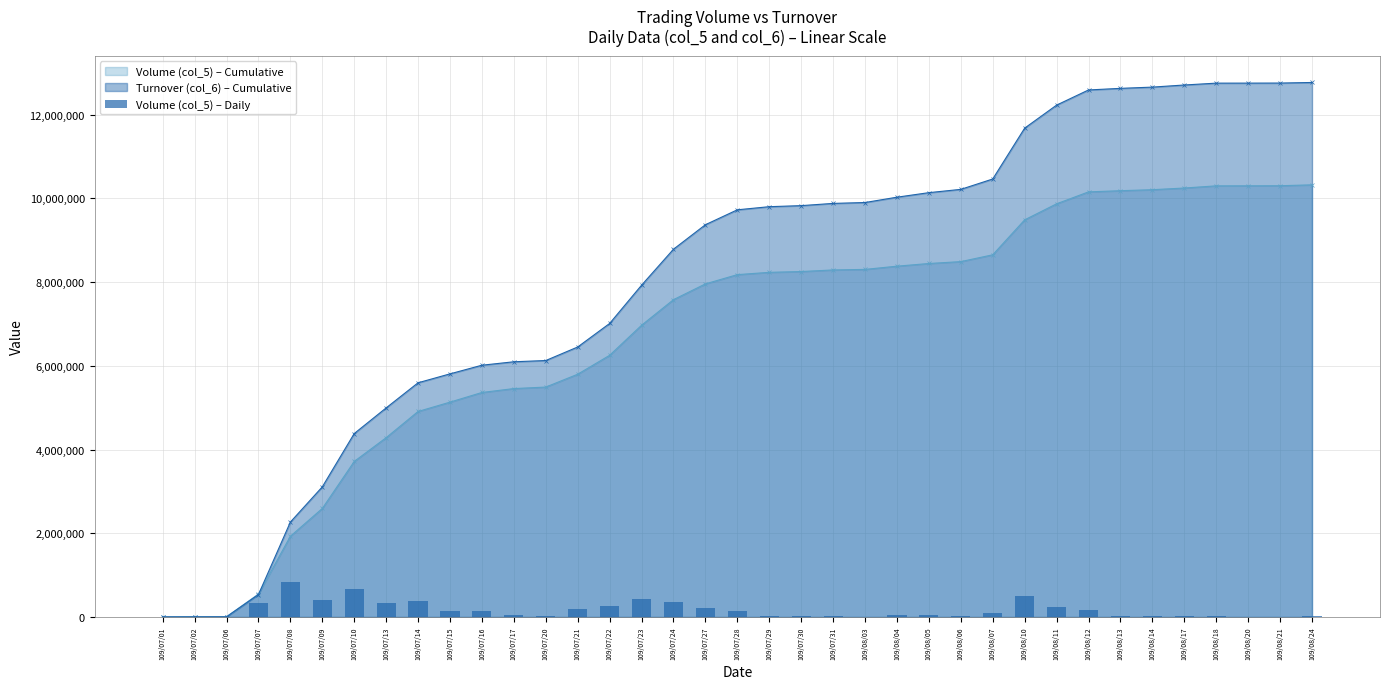

At which label does the data first exceed 55614?

109/07/07